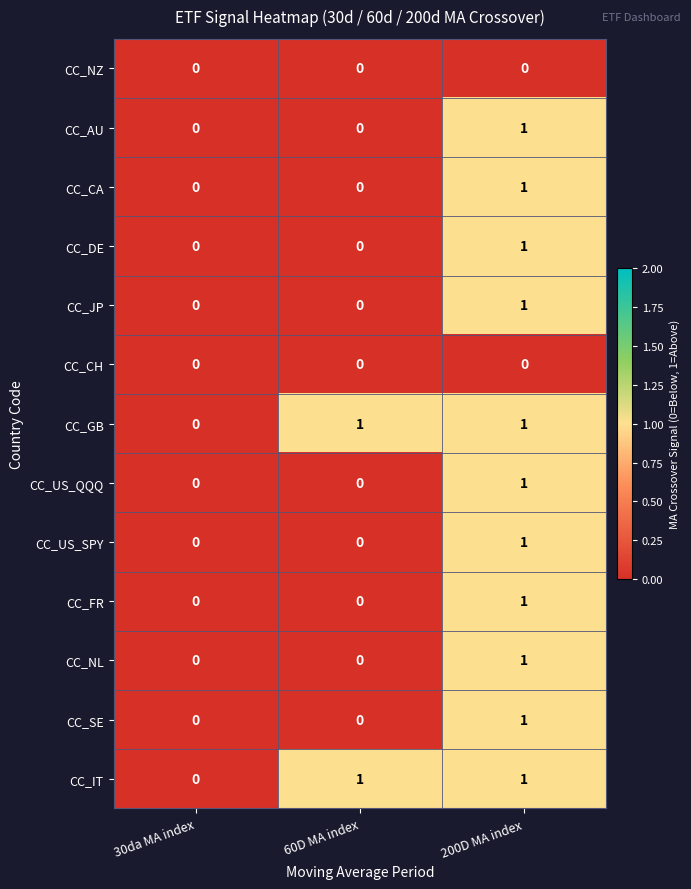

What is the difference between the highest and lowest values at 60D MA index?

1